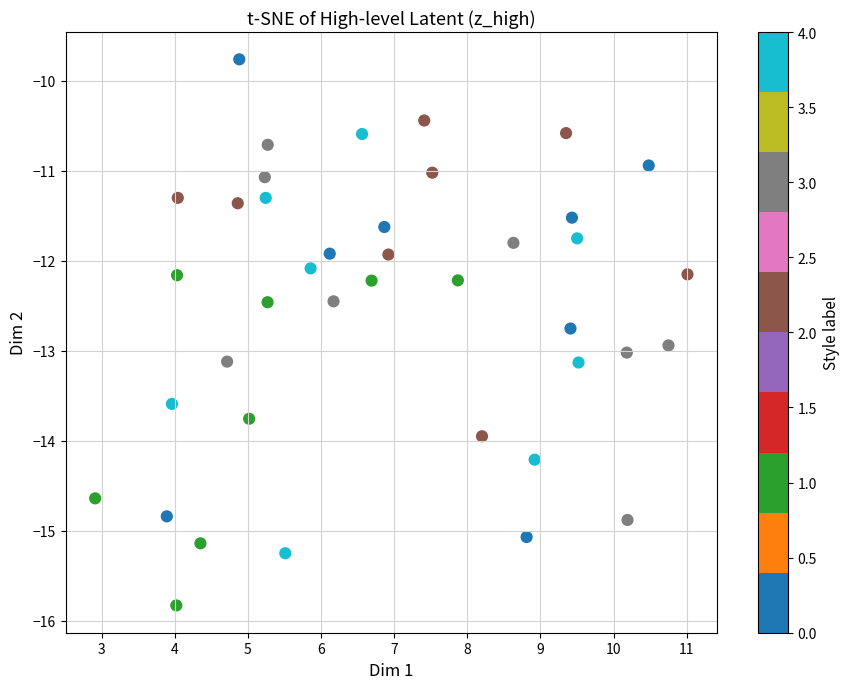

What is the range of X values (max minus min)?

8.1